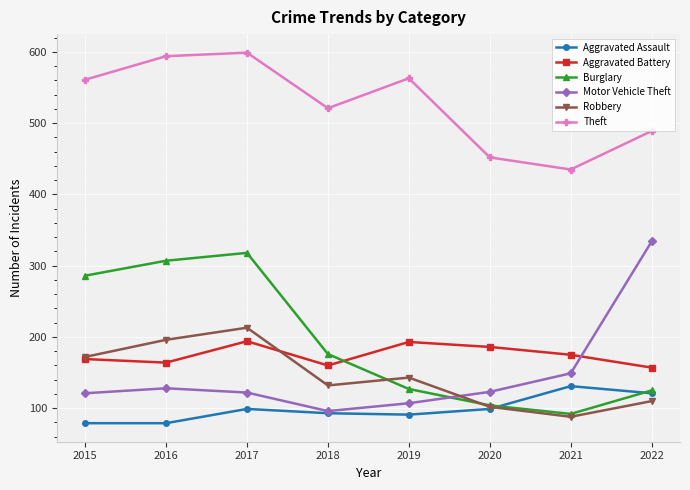

What is the total value across all series at 2018?

1178